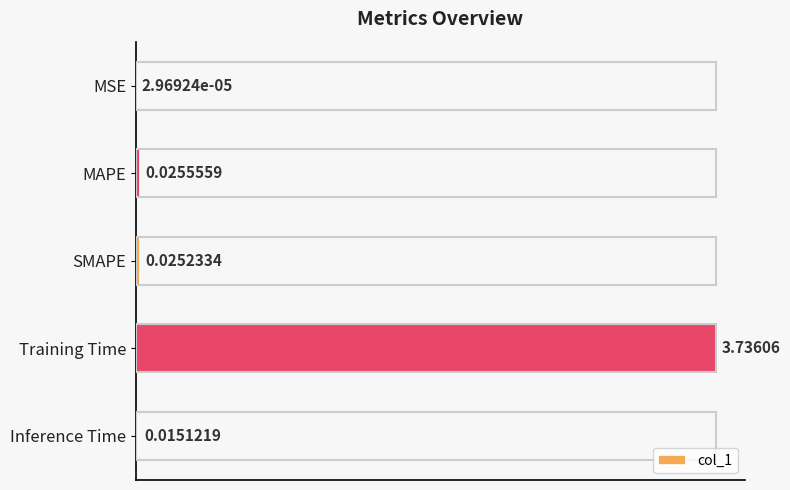

Where is the data nearest to the value 1?

MAPE